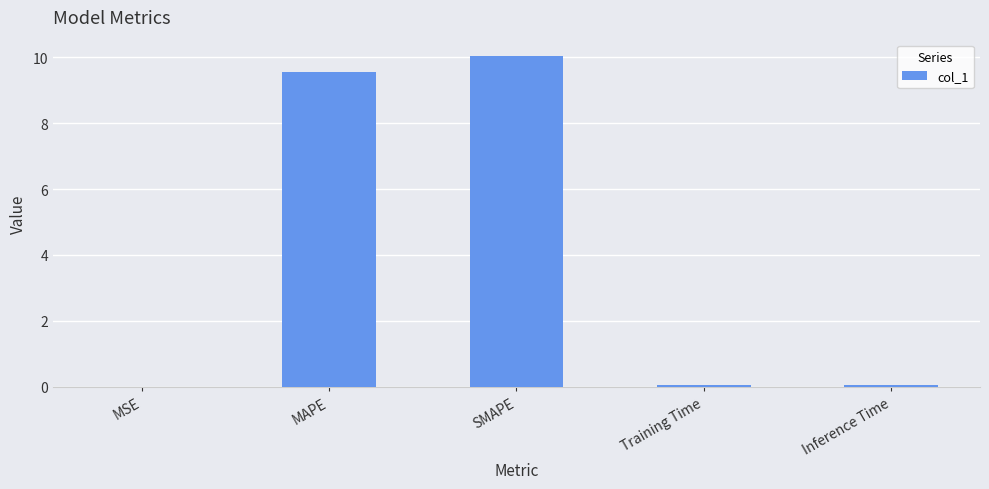

At which label is the value closest to 5?

MAPE